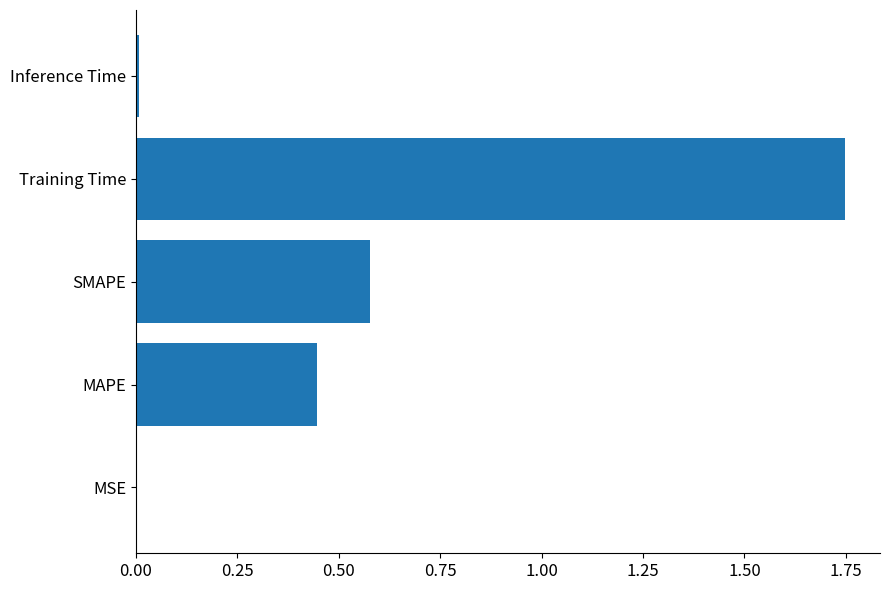

Which has a higher value, MSE or Training Time?

Training Time